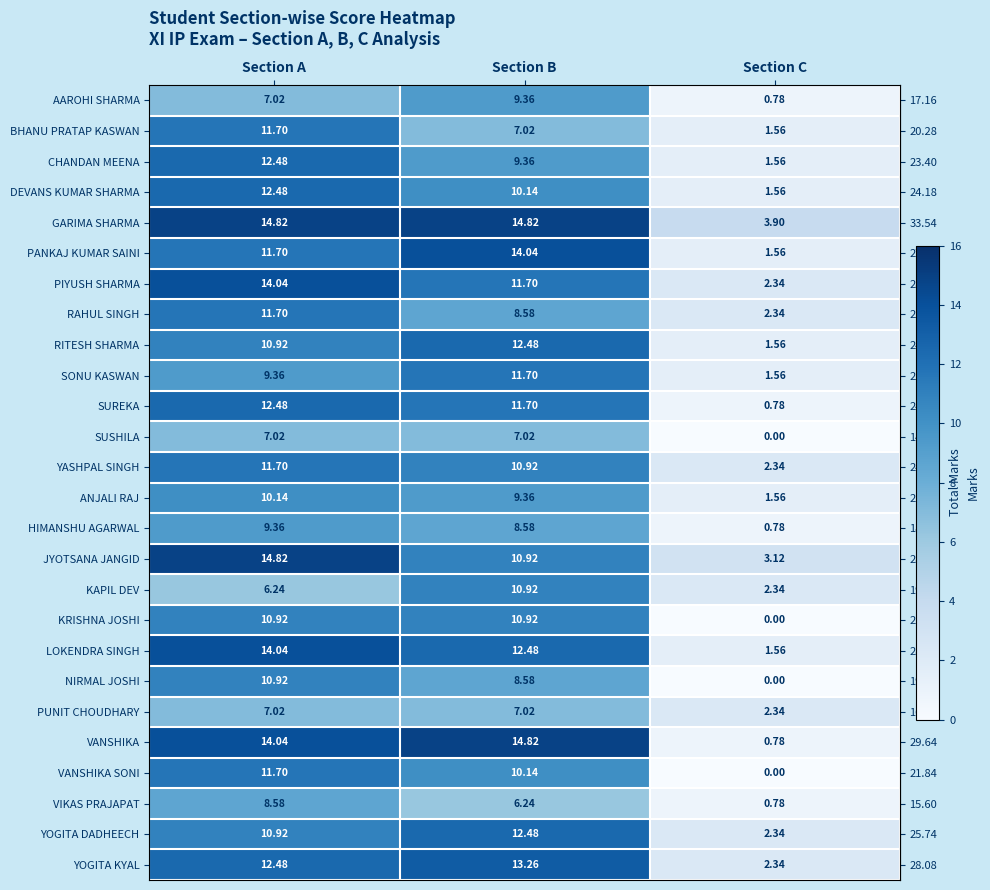

Which label corresponds to the smallest value in the chart?

Section C